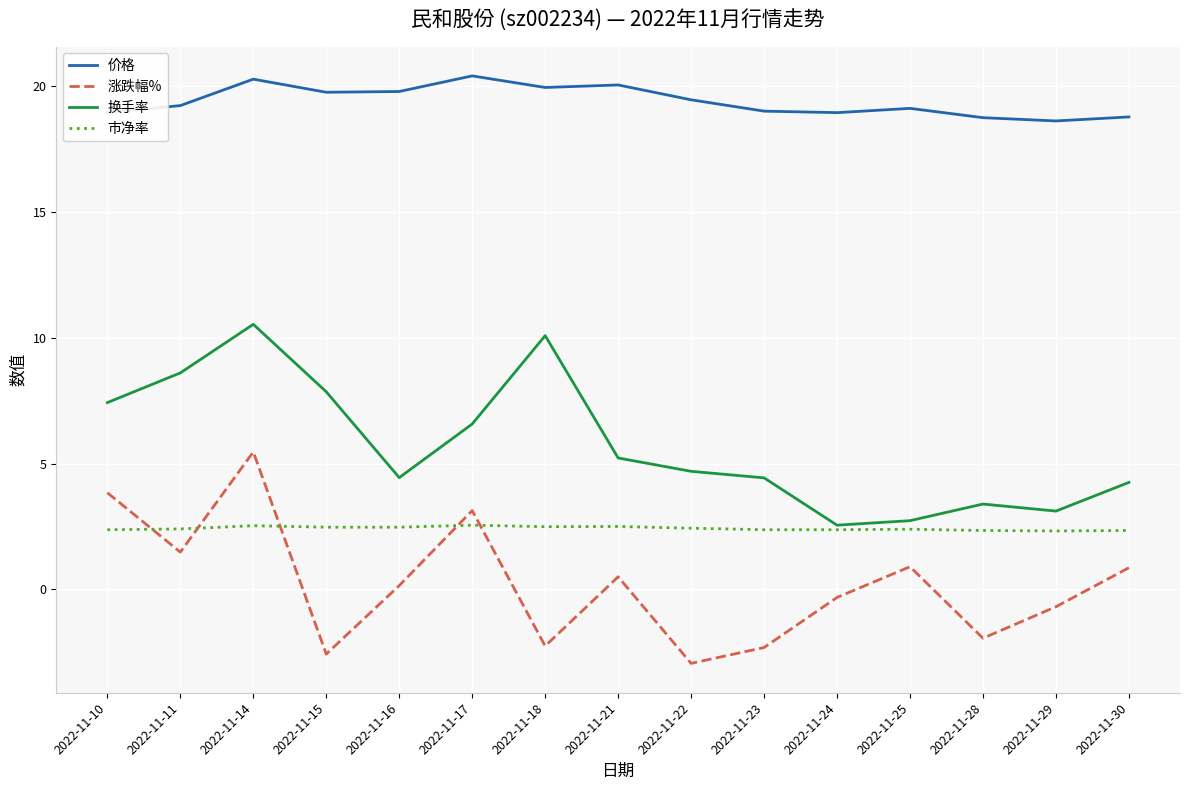

The value of 换手率 at 2022-11-10 is 7.4. True or false?

True